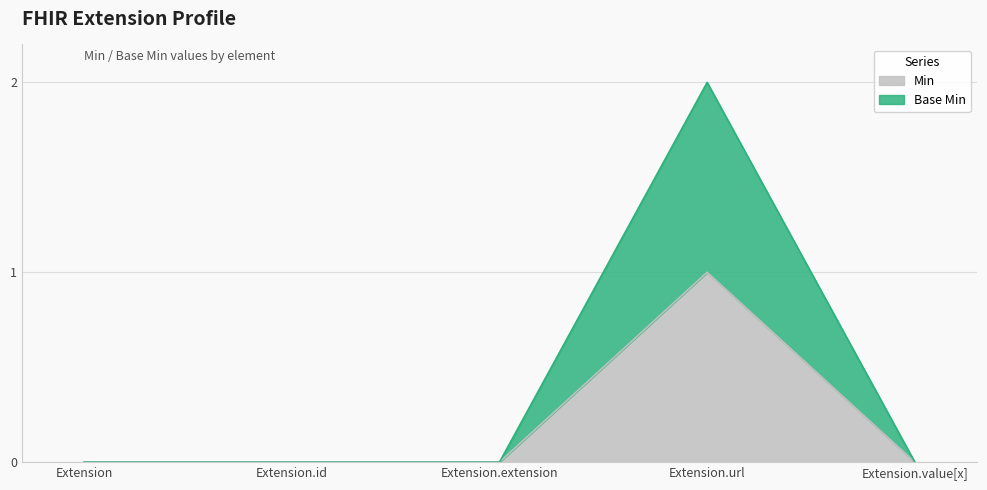

What position from the left is Extension.value[x]?

5